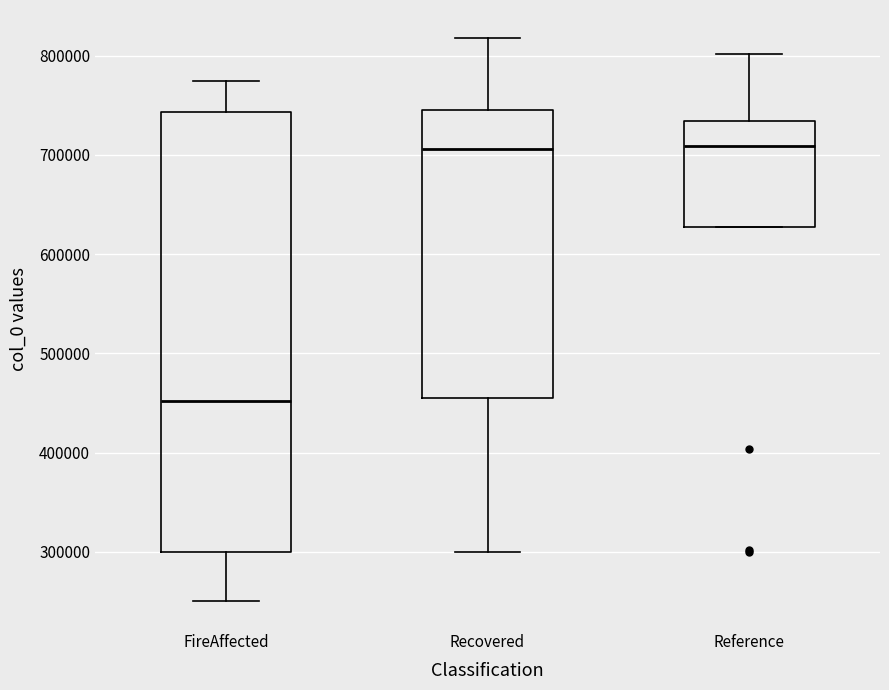

Reading left to right, transcribe this box plot: for each box, give where its median line is, the range the box spans, and where its two whiskers end, as read against the y-axis. The values are not printed on the chart, so give them approximately, as read against the axis.

FireAffected: median 450000, box 300000 to 740000, whiskers 250000 to 770000
Recovered: median 710000, box 460000 to 750000, whiskers 300000 to 820000
Reference: median 710000, box 630000 to 730000, whiskers 630000 to 800000